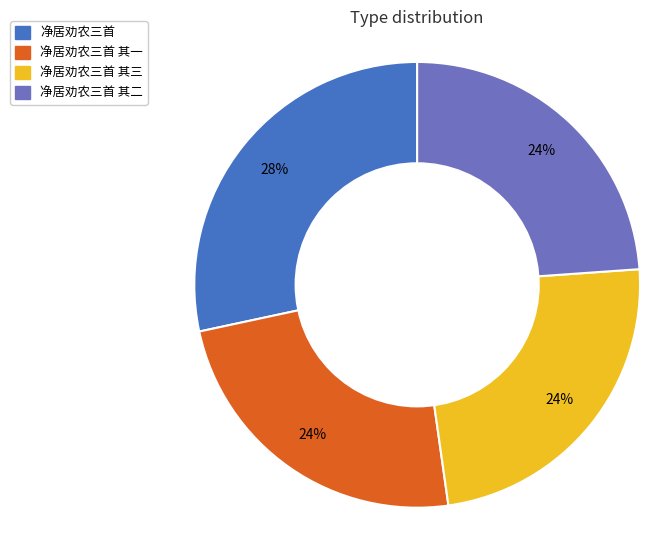

What is the largest slice in the pie chart?

净居劝农三首